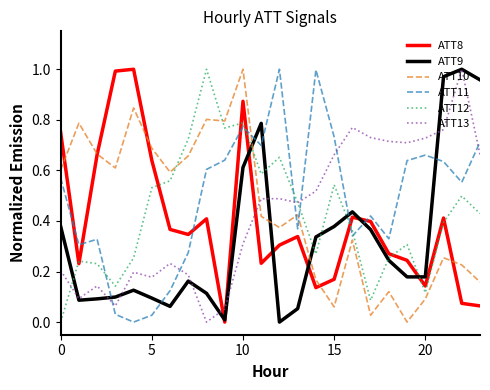

Does the chart have visible grid lines?

No